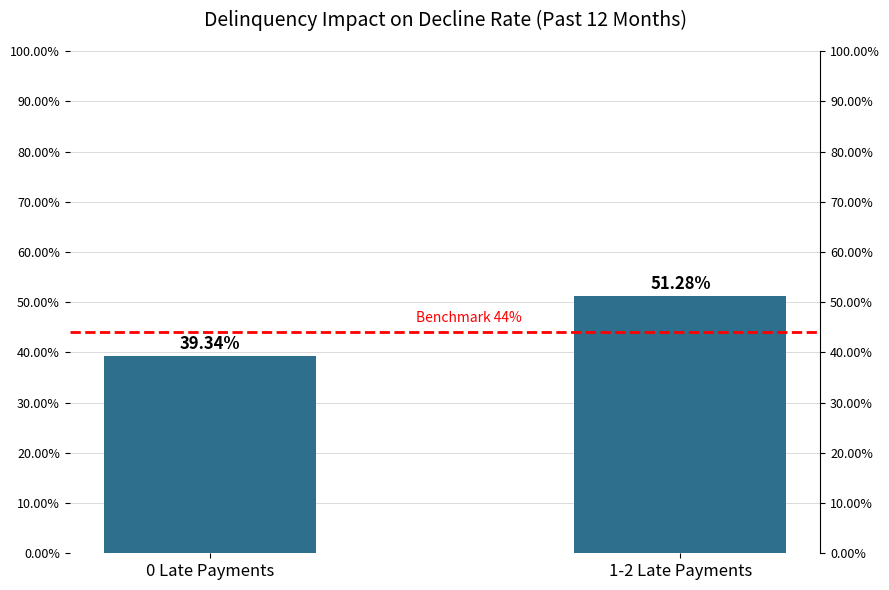

What is the sum of the values at 0 Late Payments and 1-2 Late Payments?

0.9